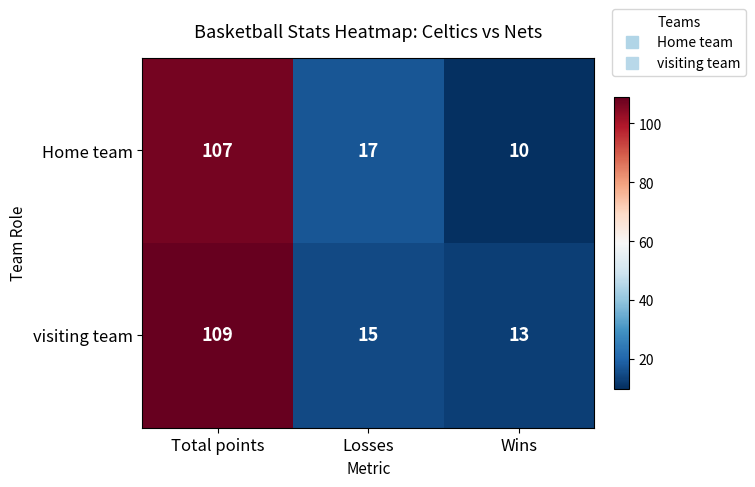

Which series has the largest range (max minus min)?

Home team